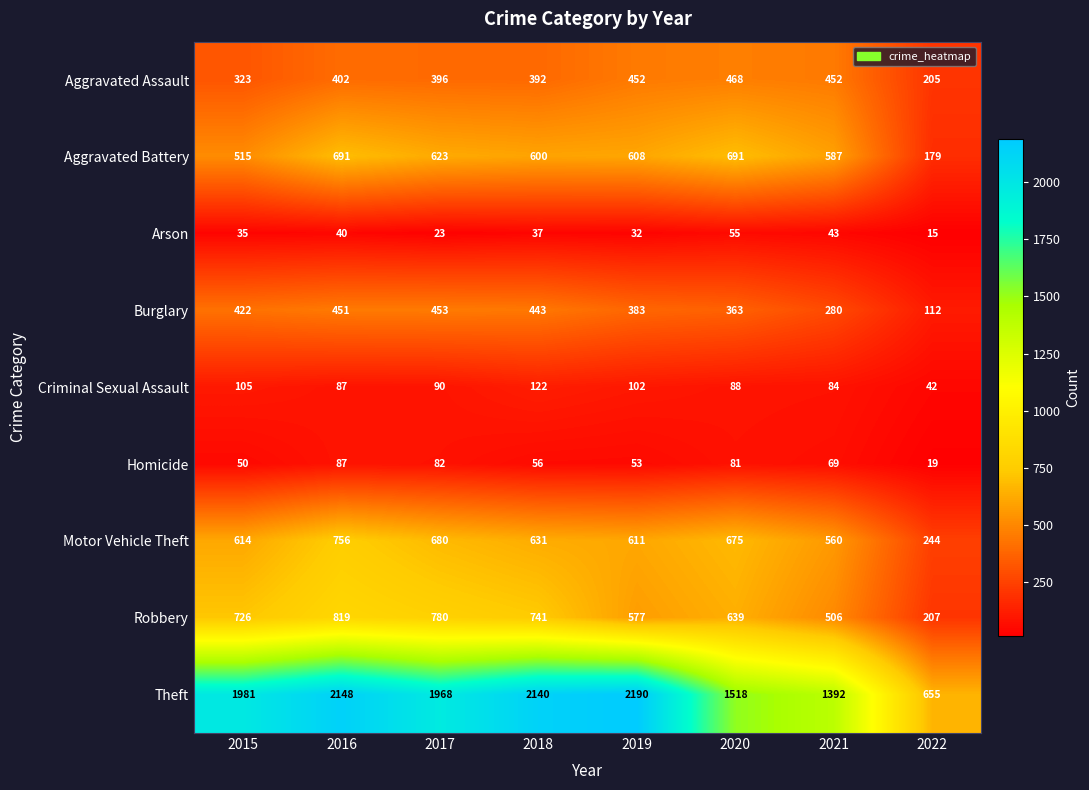

At which category is the sum across all series the highest?

2016